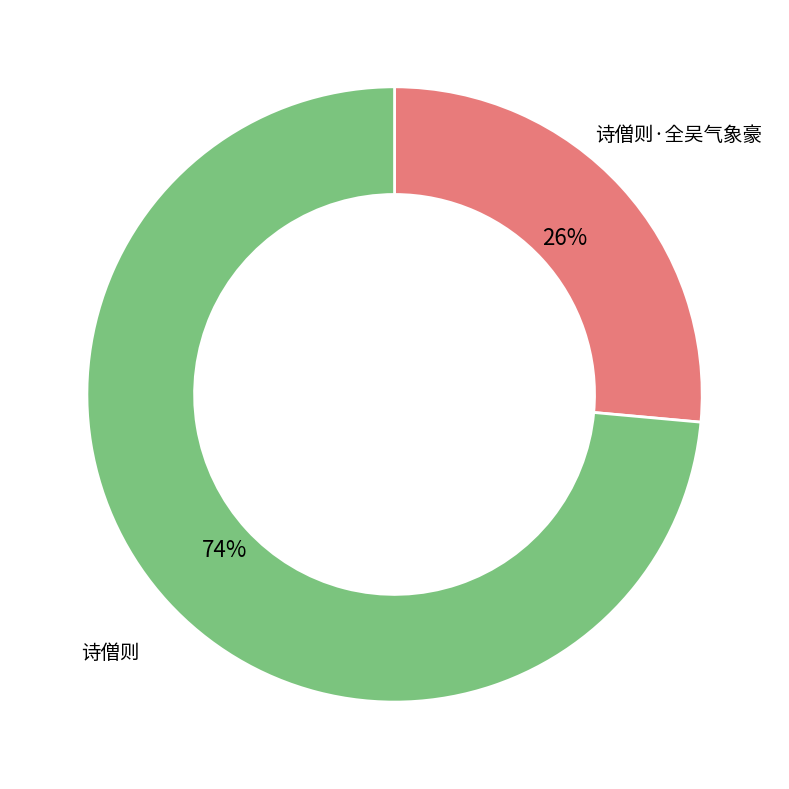

Count the number of slices in the pie.

2